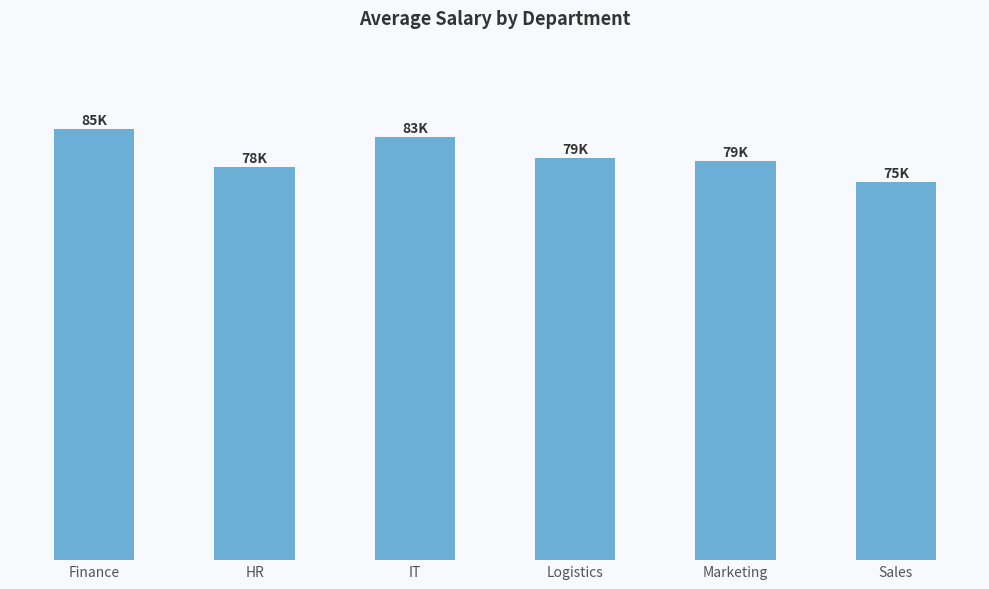

What is the label of the 6th bar from the left?

Sales